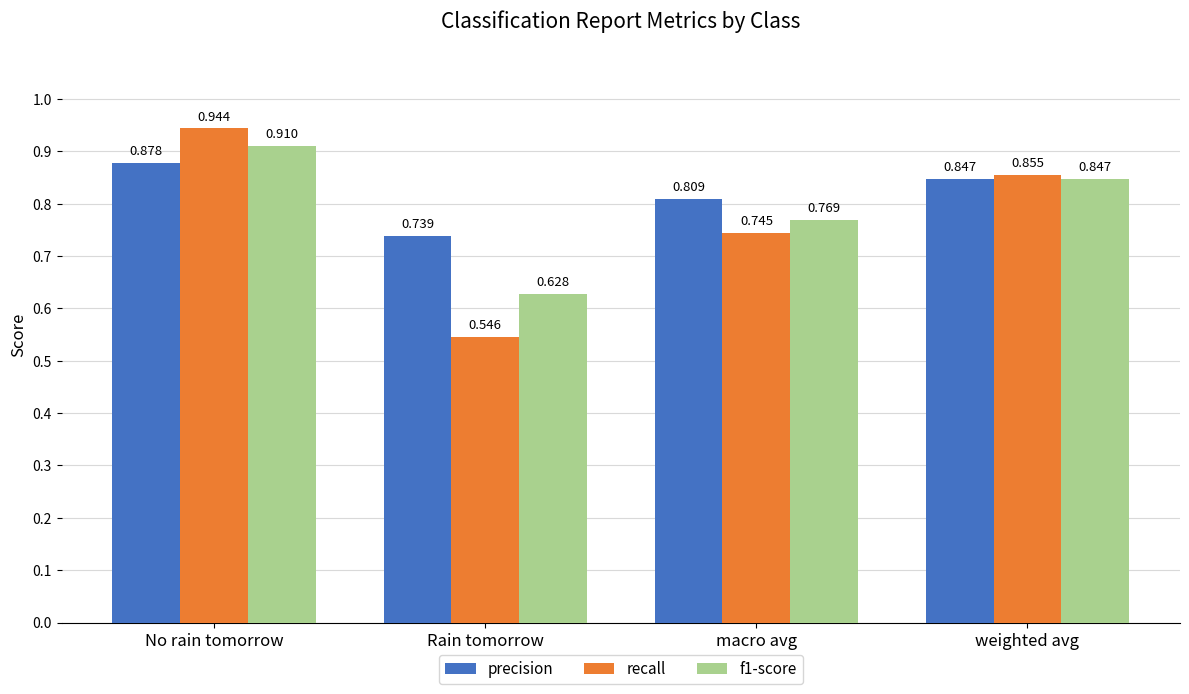

List the labels in order of f1-score value, smallest first.

Rain tomorrow, macro avg, weighted avg, No rain tomorrow